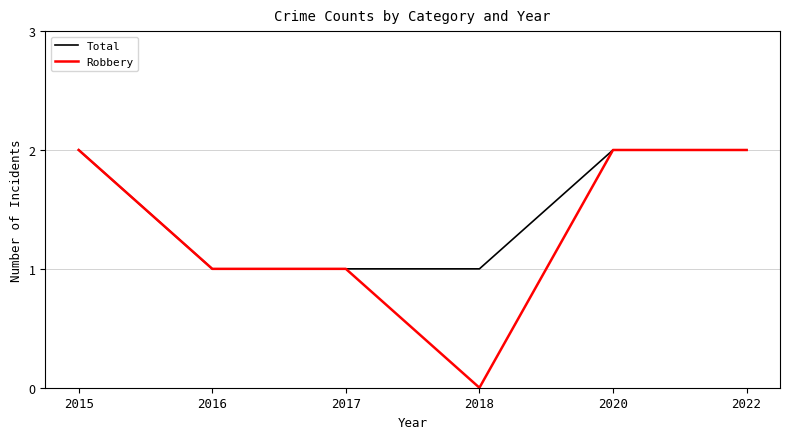

Rank the series by their average value, from highest to lowest.

Total, Robbery